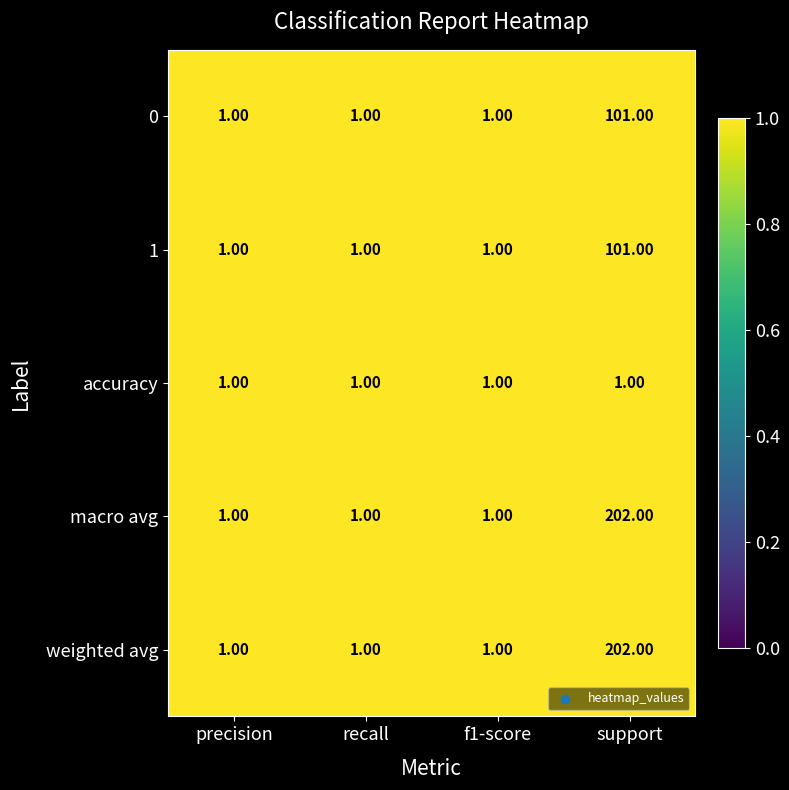

What is the difference between the maximum and second lowest values in the weighted avg series?

201